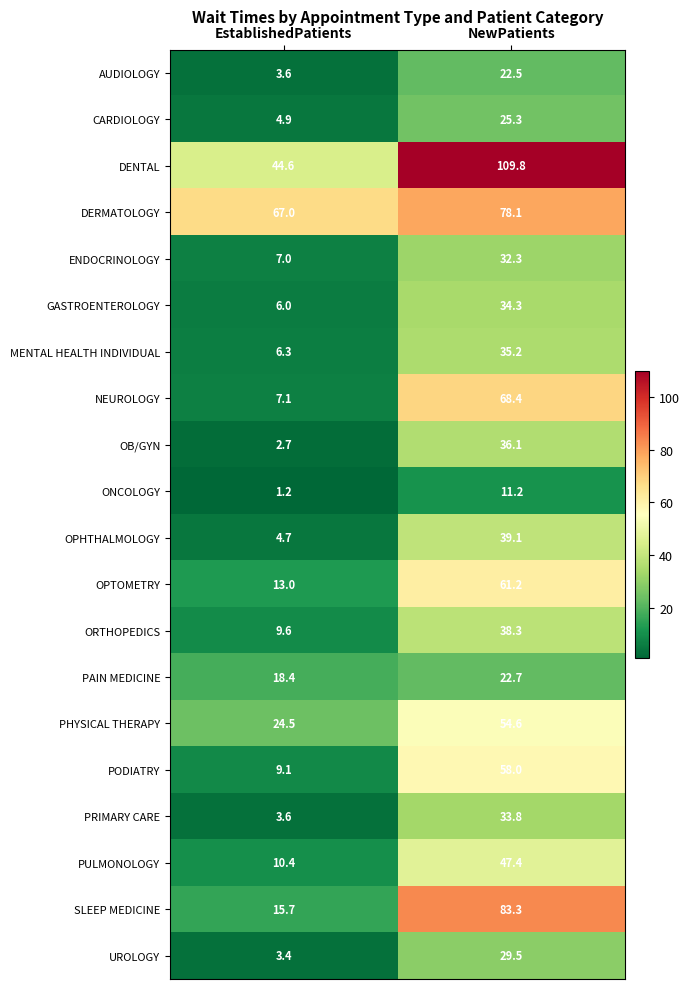

How many distinct data groups are displayed?

20